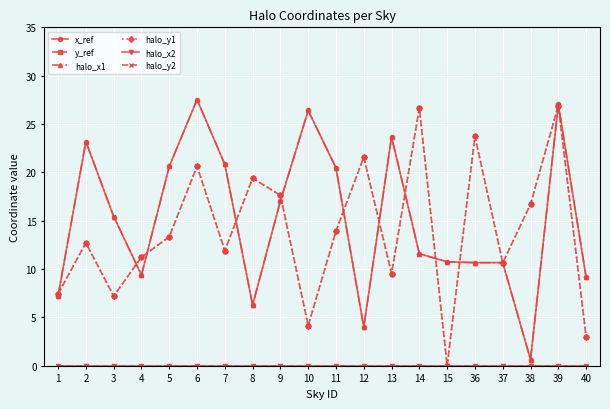

Is this an area chart (filled region under the line)?

No